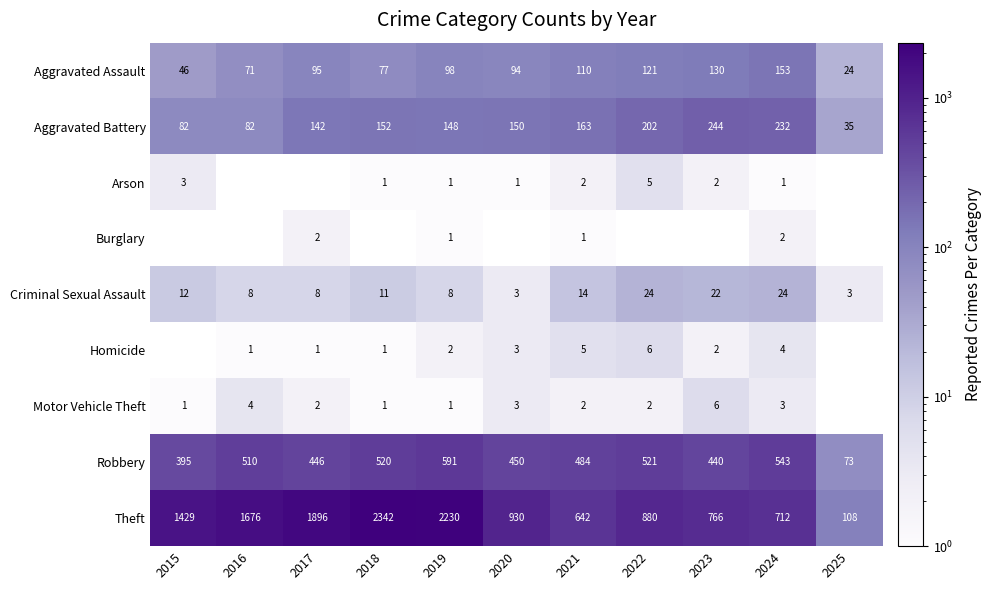

What is the spread (max minus min) of values at 2019?

2229